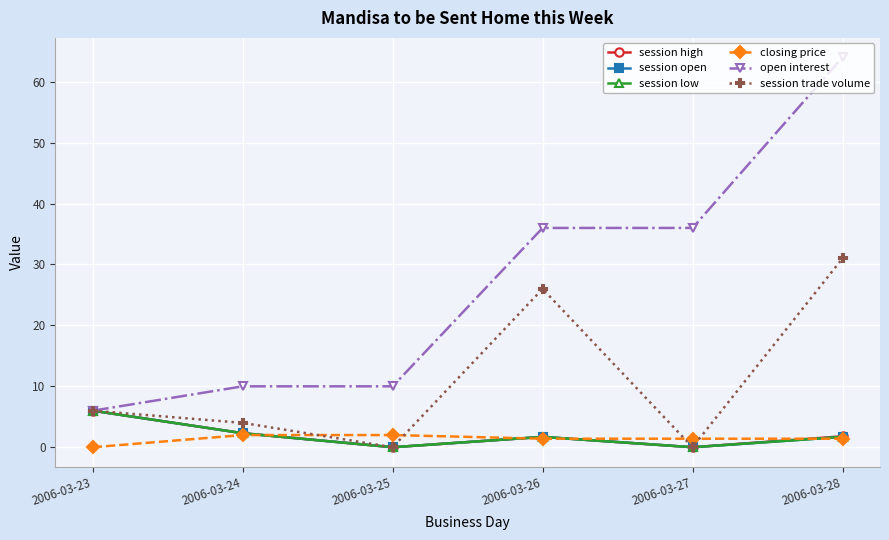

Does the chart have visible grid lines?

Yes